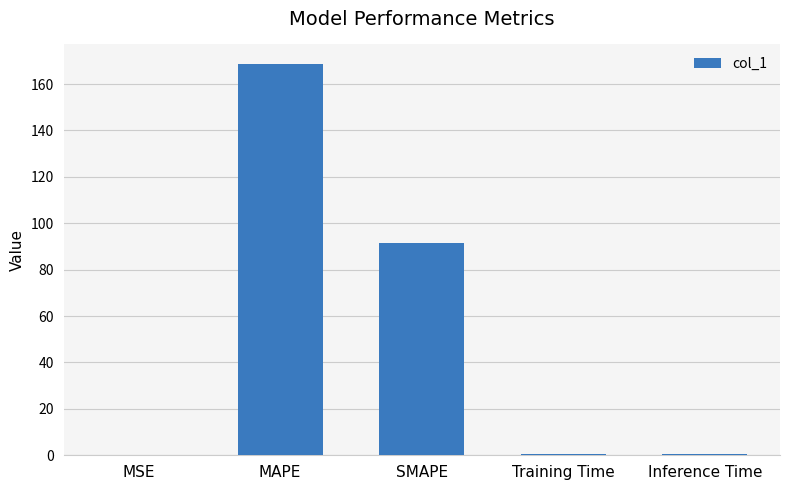

Are the bars grouped side by side (vs. stacked)?

No